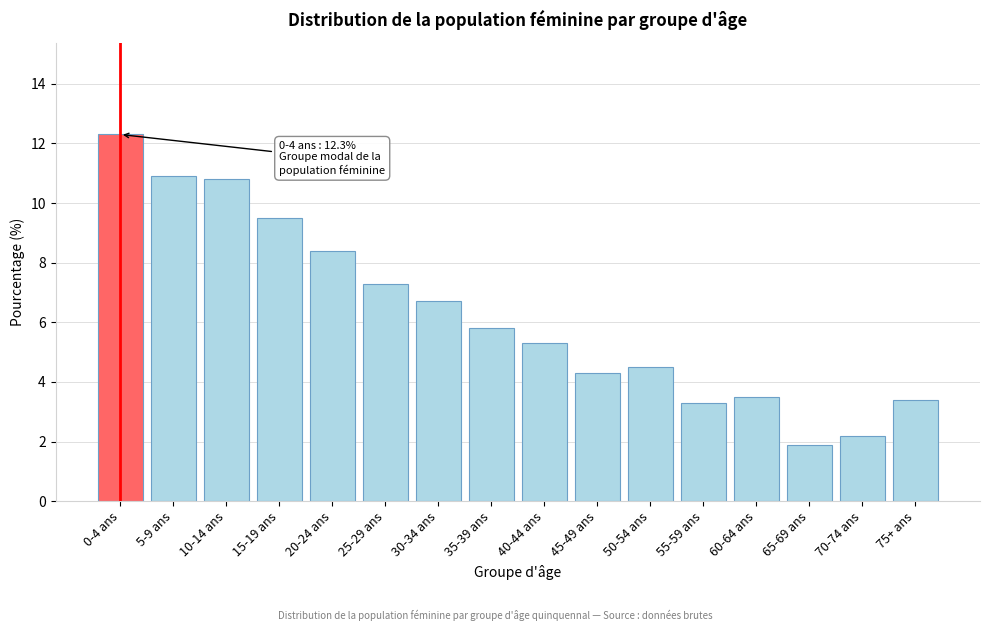

Reading left to right, list all the values displayed in this chart.

0-4 ans=12.3	5-9 ans=10.9	10-14 ans=10.8	15-19 ans=9.5	20-24 ans=8.4	25-29 ans=7.3	30-34 ans=6.7	35-39 ans=5.8	40-44 ans=5.3	45-49 ans=4.3	50-54 ans=4.5	55-59 ans=3.3	60-64 ans=3.5	65-69 ans=1.9	70-74 ans=2.2	75+ ans=3.4